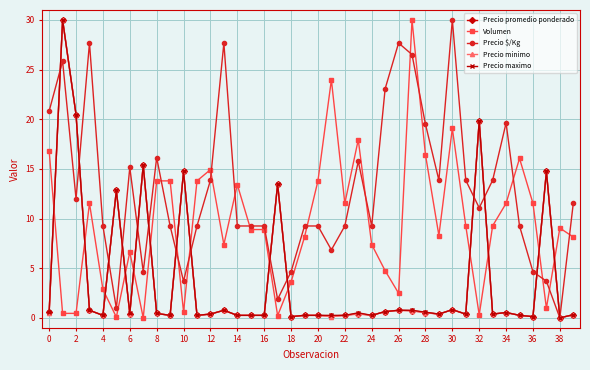

Which series has the largest total across all categories?

Precio $/Kg